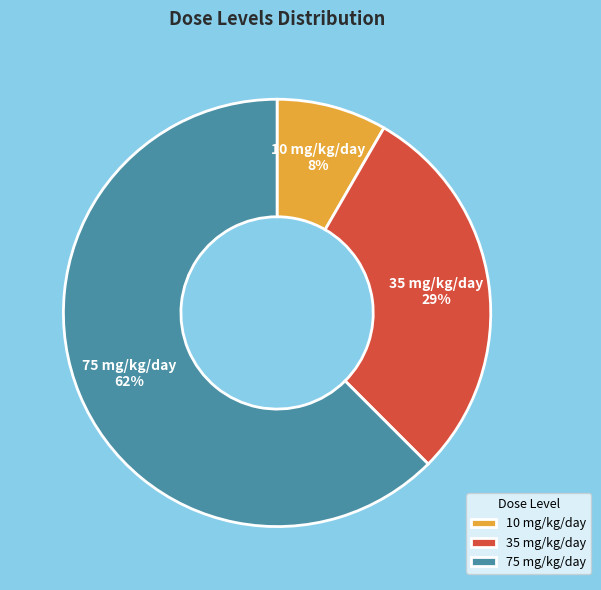

Combined, do 35 mg/kg/day and 75 mg/kg/day account for over 50%?

Yes